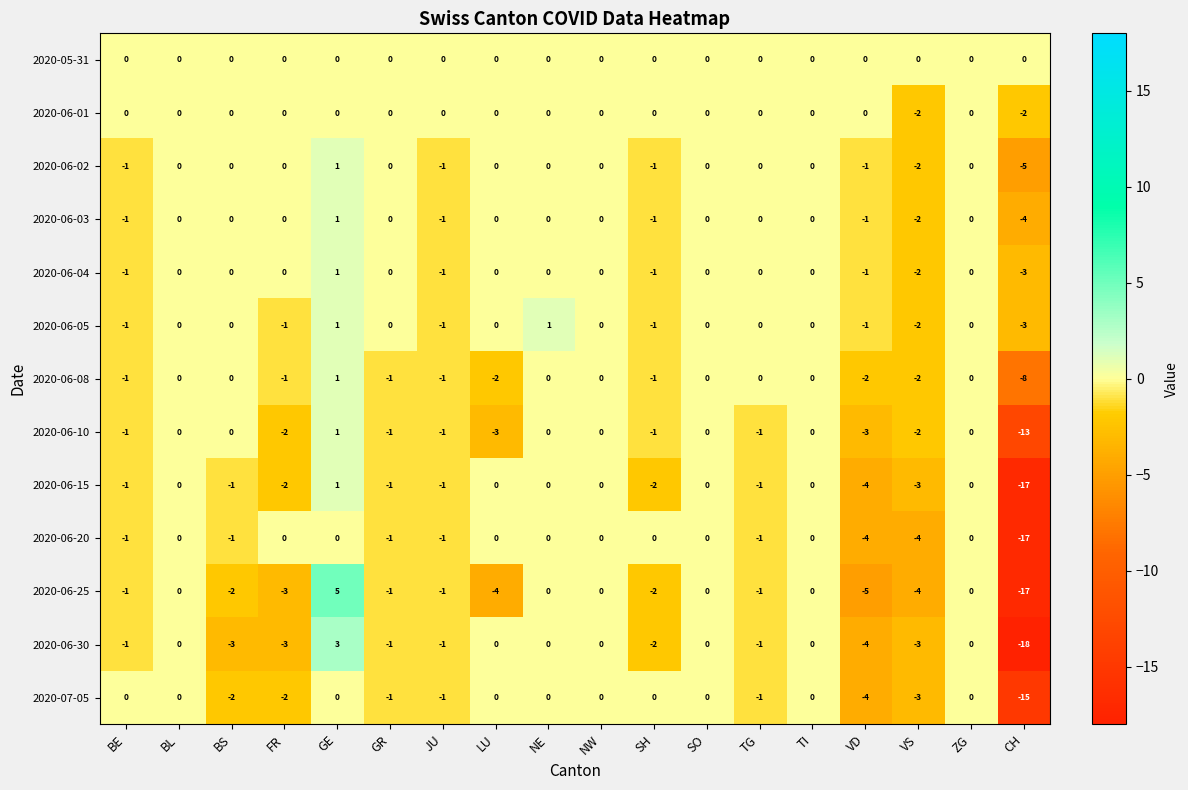

Which series has the largest range (max minus min)?

2020-06-25